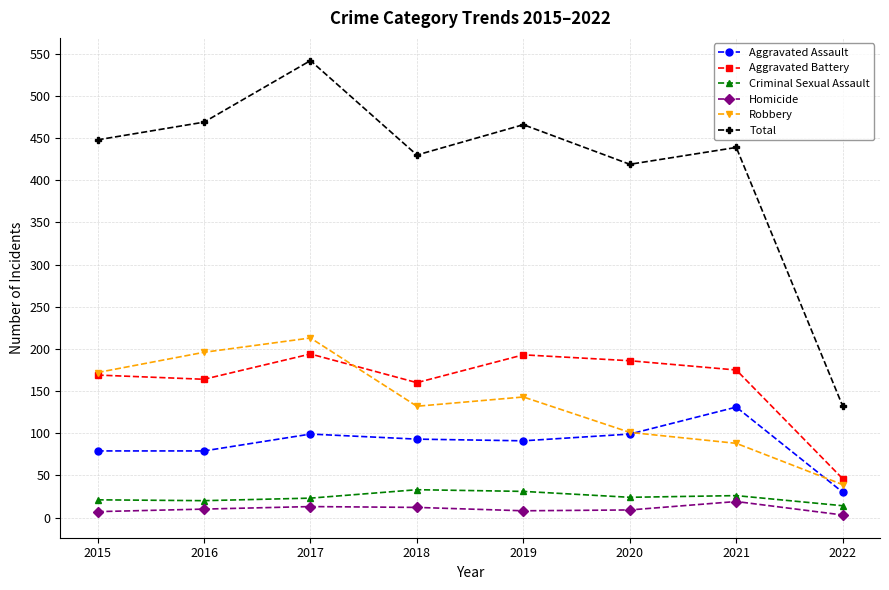

What is the difference between the Aggravated Battery values at 2020 and 2021?

11